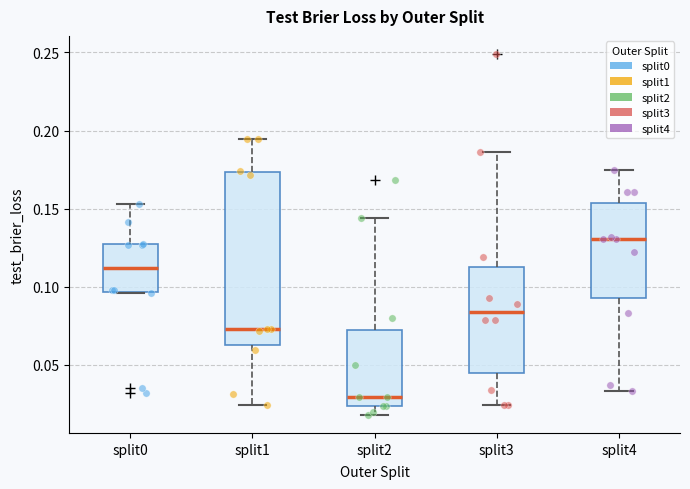

Which box's median line is the highest?

split4